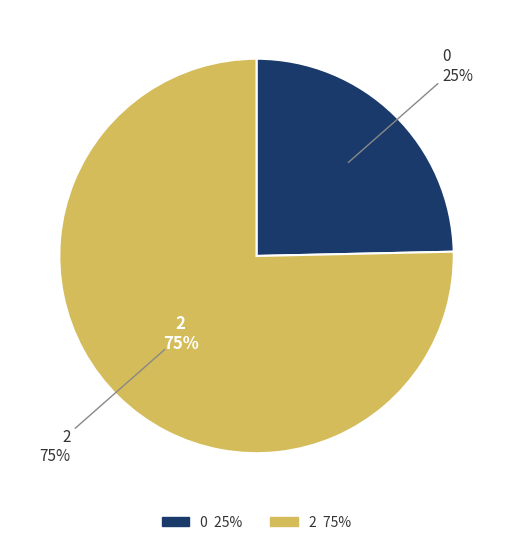

The 2 slice represents 88% of the pie. True or false?

False